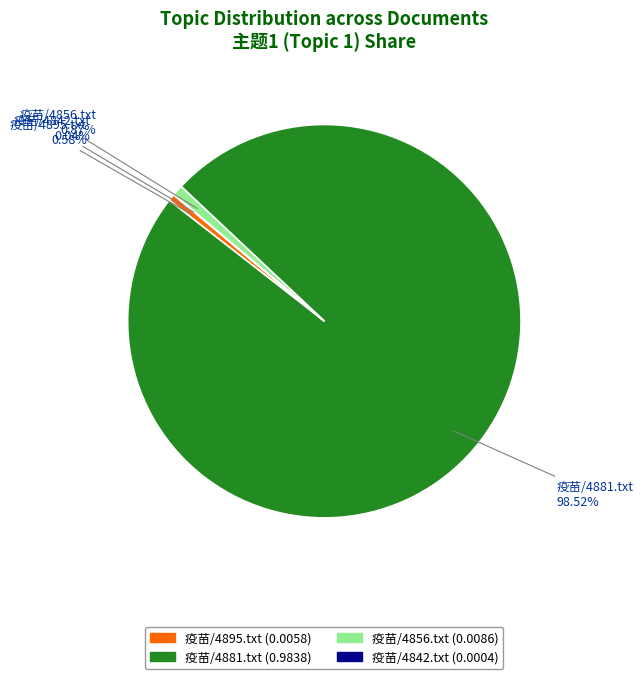

Combined, do 疫苗/4856.txt and 疫苗/4895.txt account for over 50%?

No